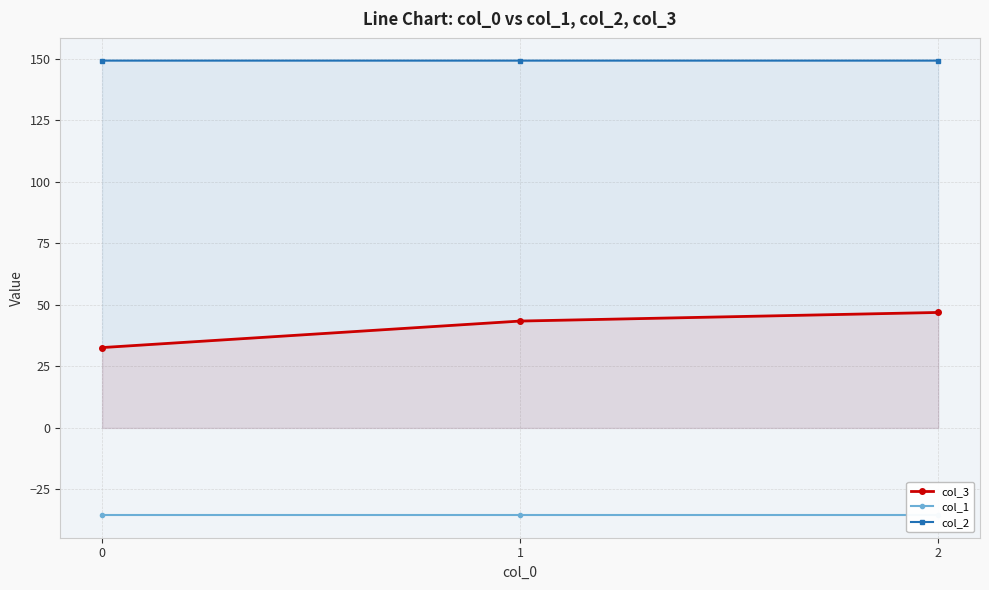

What is the difference between the col_3 values at 0 and 1?

10.8